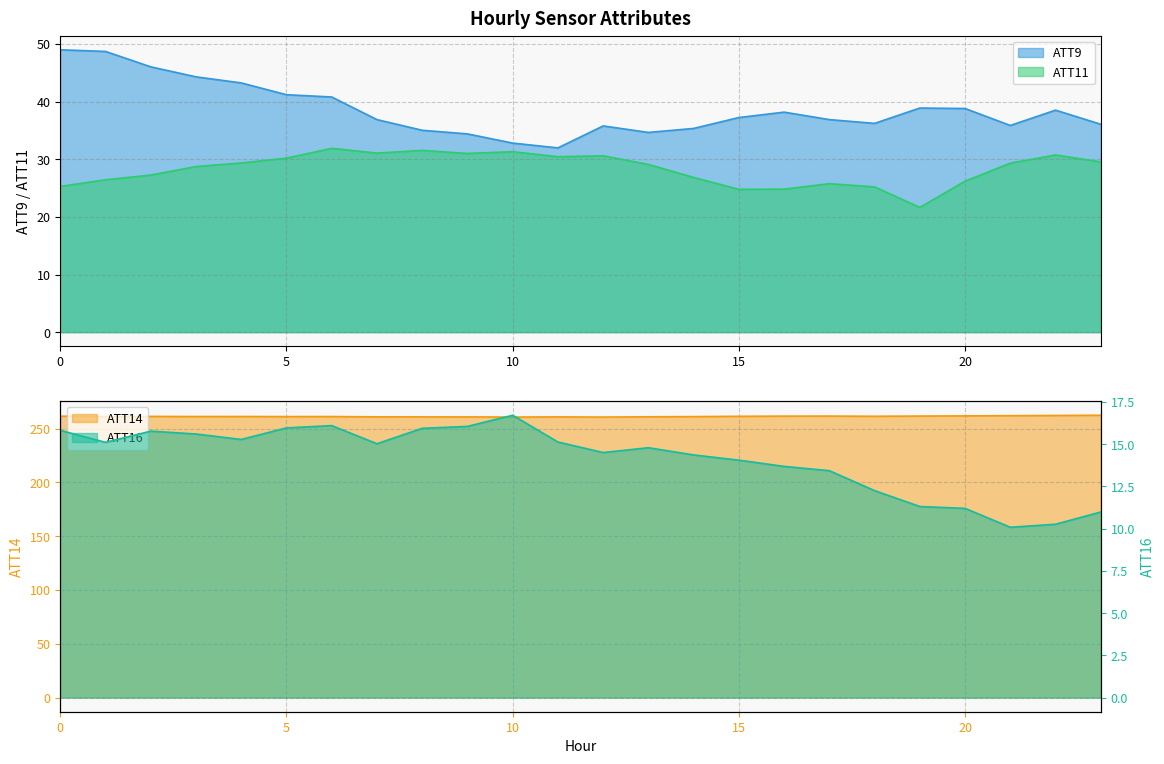

What is the average value of the ATT16 series?

14.1